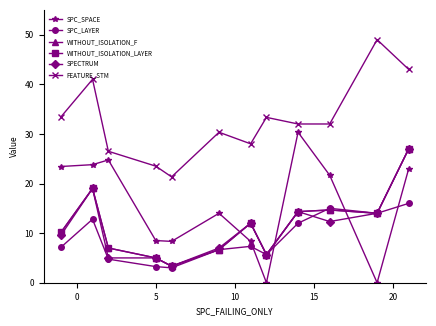

Does the chart have visible grid lines?

No